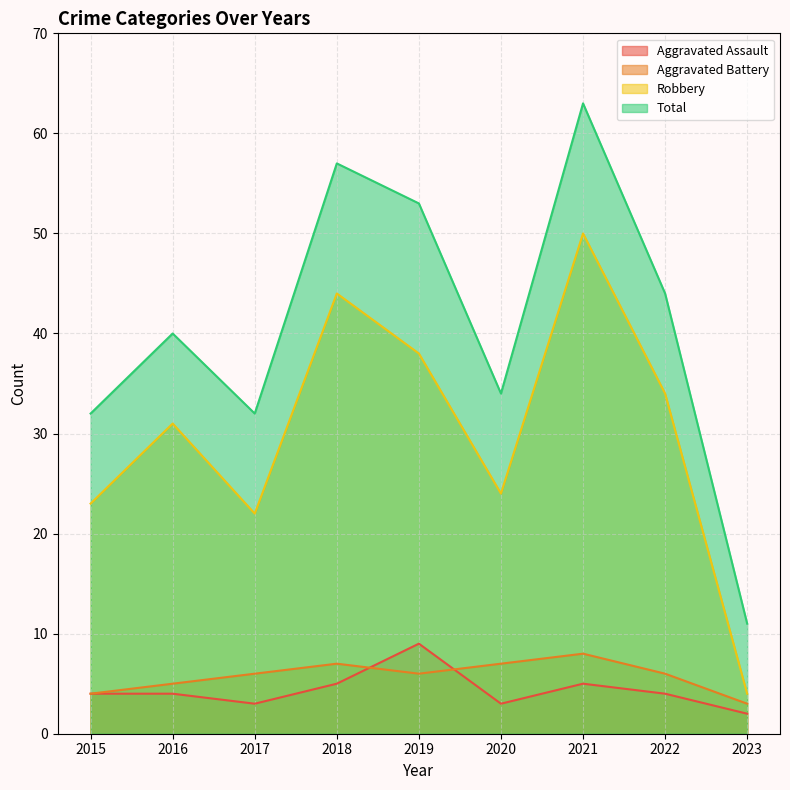

How many interior local peaks does the Aggravated Battery series have?

2